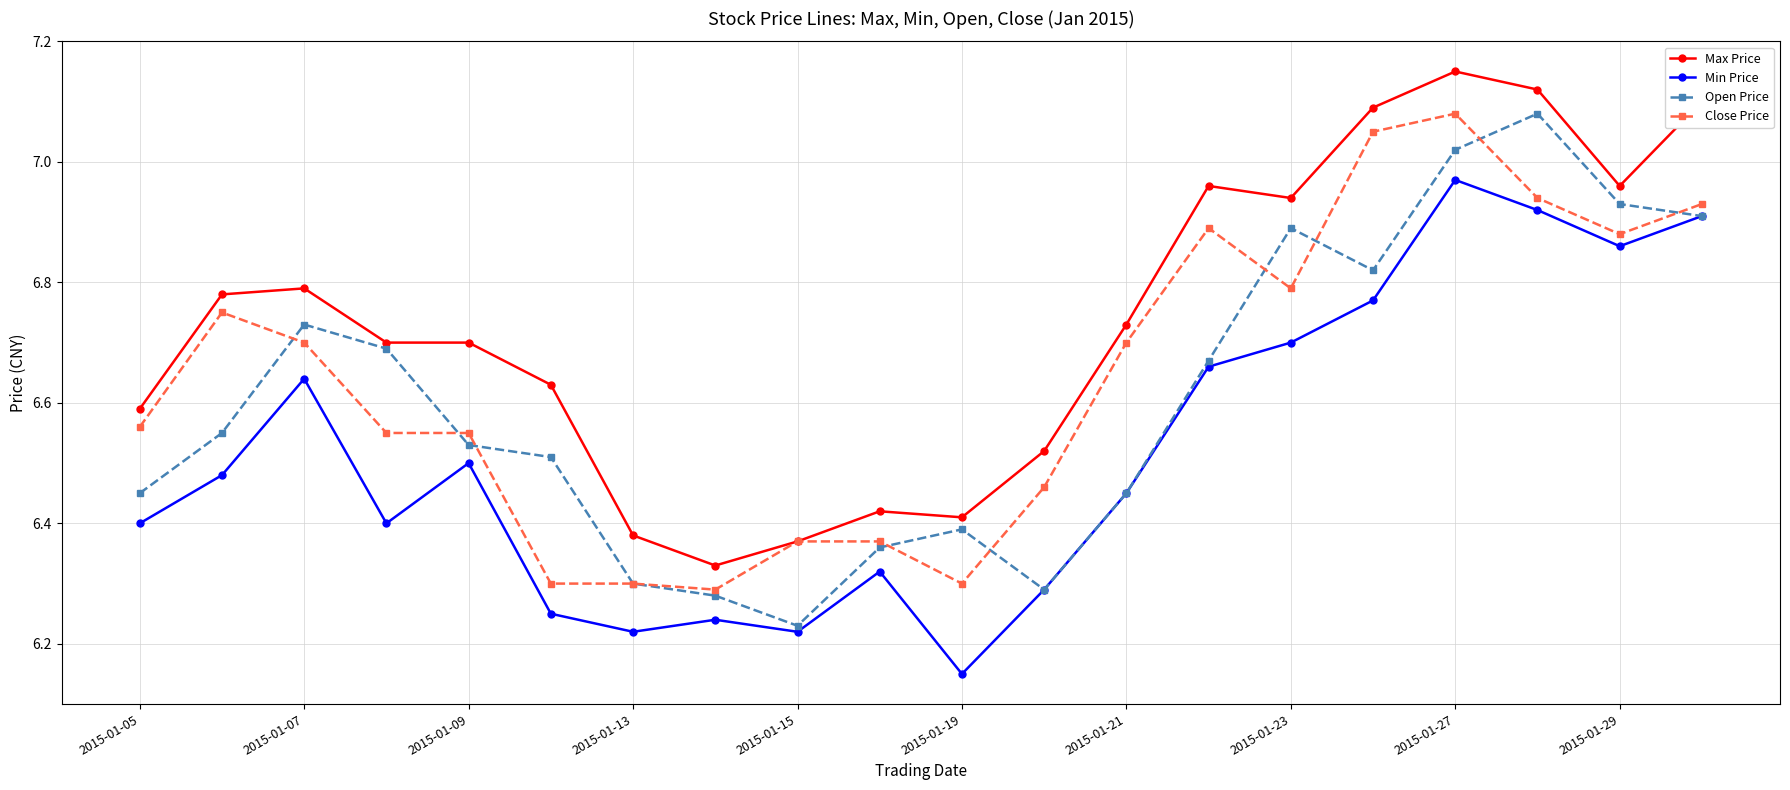

At how many categories does at least one series exceed 6?

20